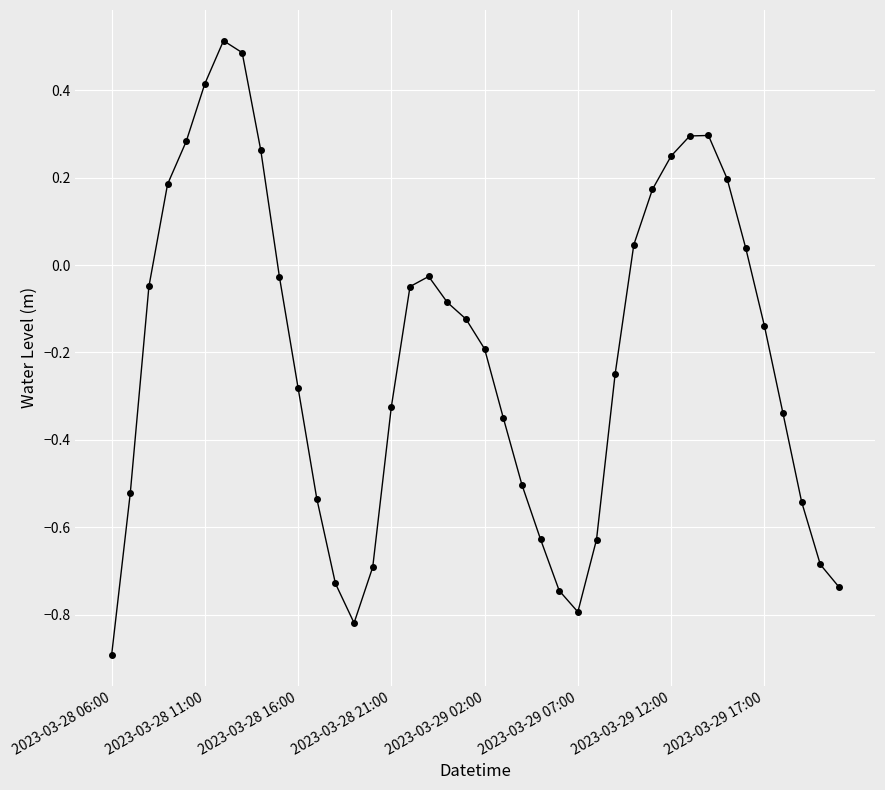

What is the difference between the maximum and minimum values?

1.4